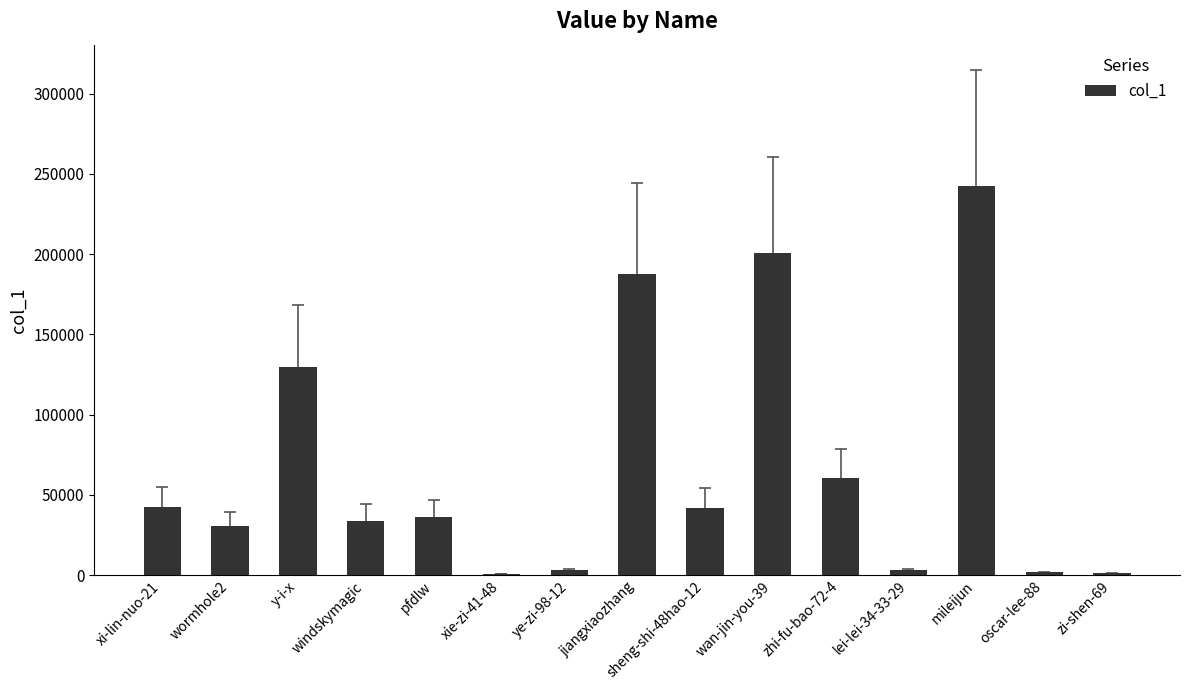

Which label corresponds to the largest value in the chart?

mileijun